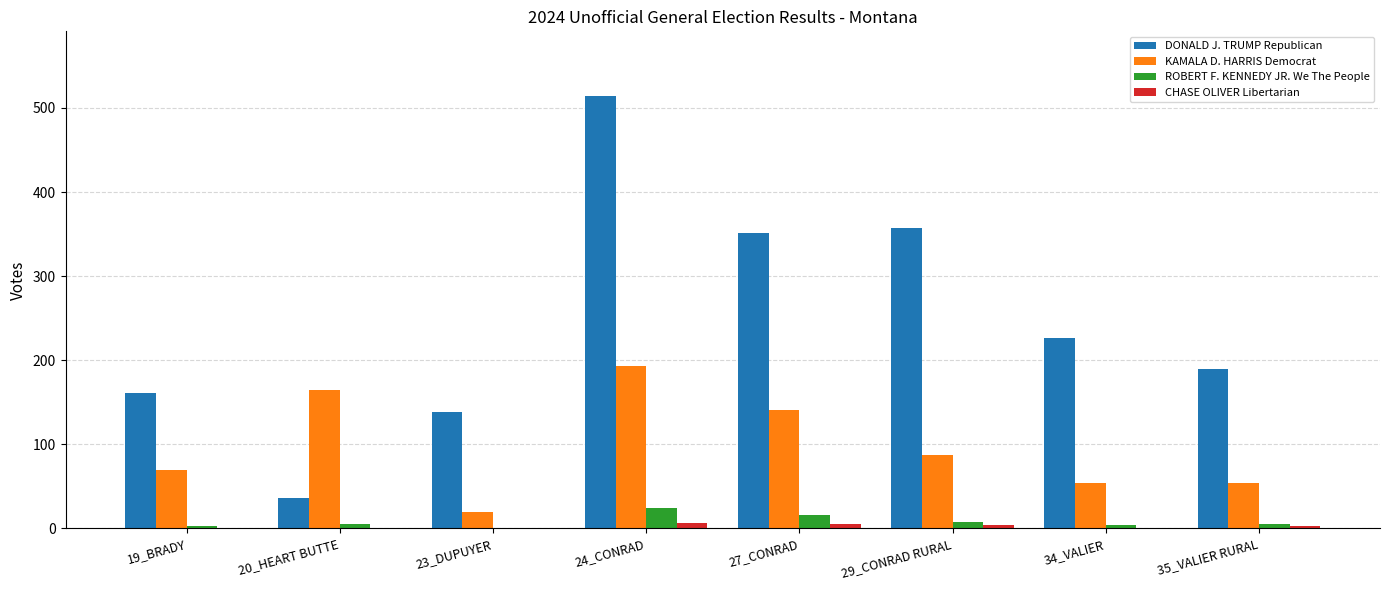

Is the value of DONALD J. TRUMP Republican at 23_DUPUYER greater than the value of KAMALA D. HARRIS Democrat at 34_VALIER?

Yes